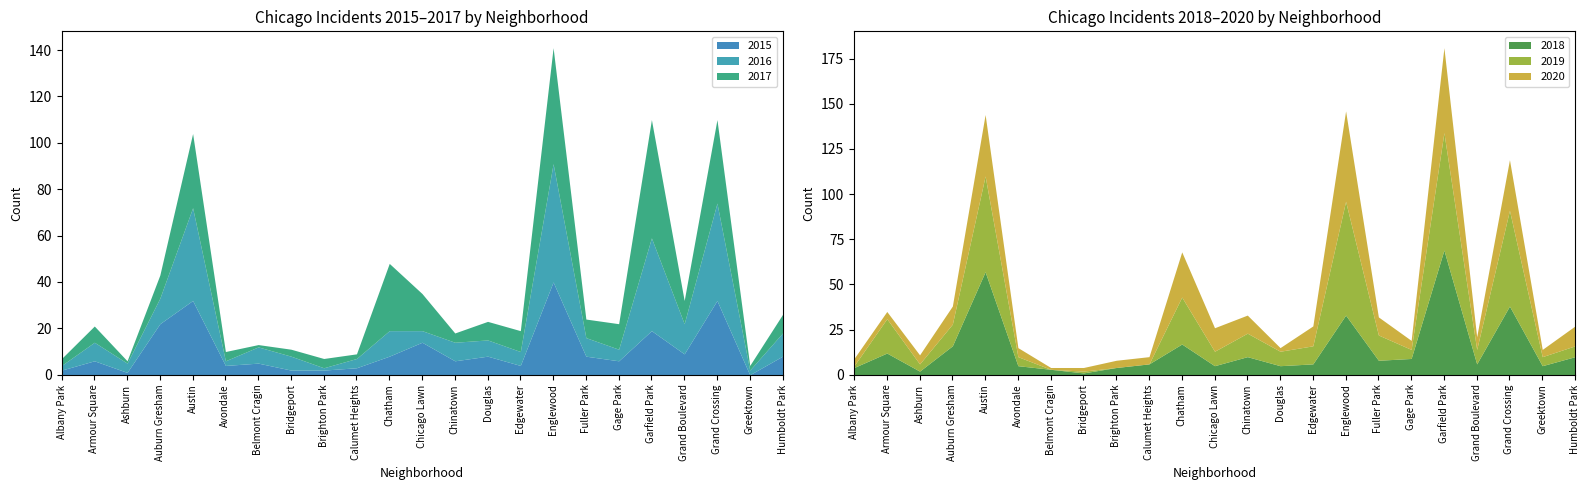

What is the total value across all series at Englewood?

287